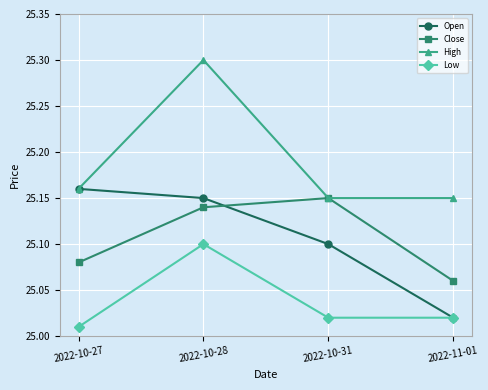

What is the highest value of the High series?

25.3